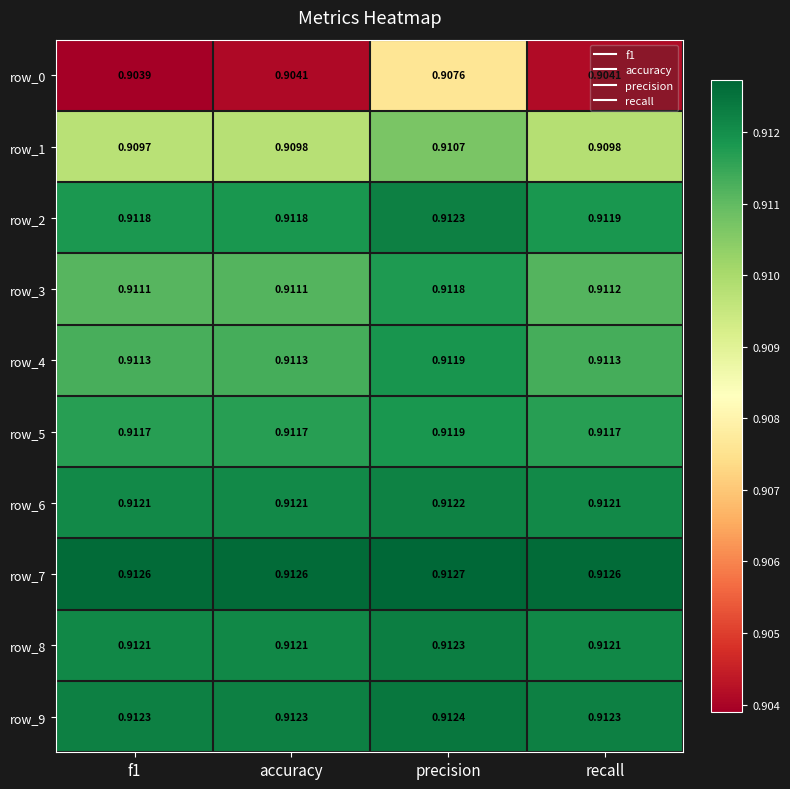

True or false: row_7 has a value of 0.9 at f1.

True